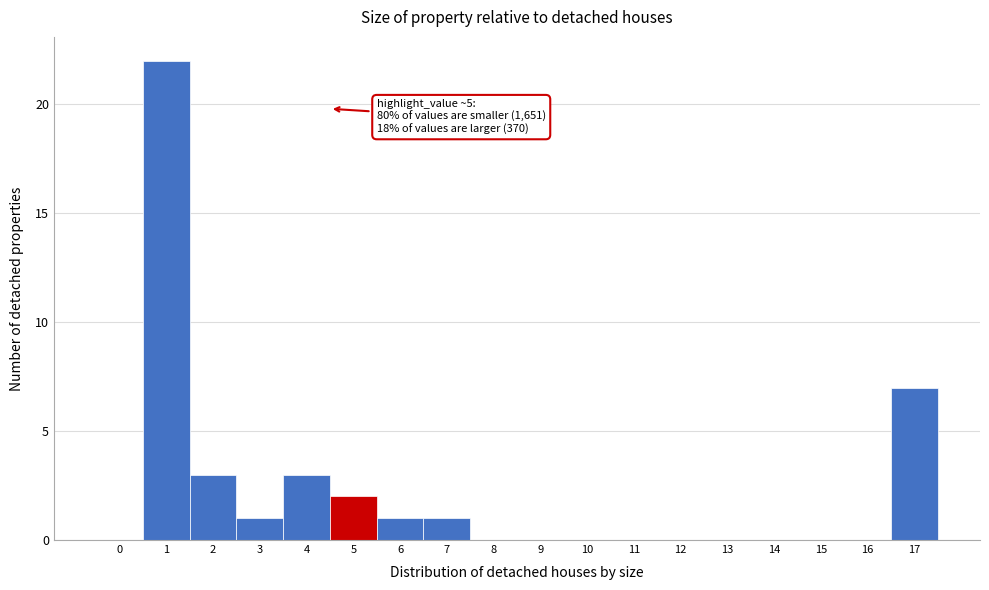

Reading left to right, what are all the values shown in this chart?

0=0	1=22	2=3	3=1	4=3	5=2	6=1	7=1	8=0	9=0	10=0	11=0	12=0	13=0	14=0	15=0	16=0	17=7